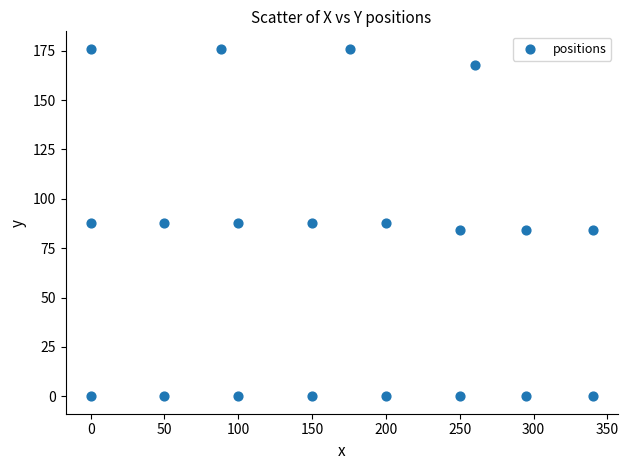

What is the range of X values (max minus min)?

340